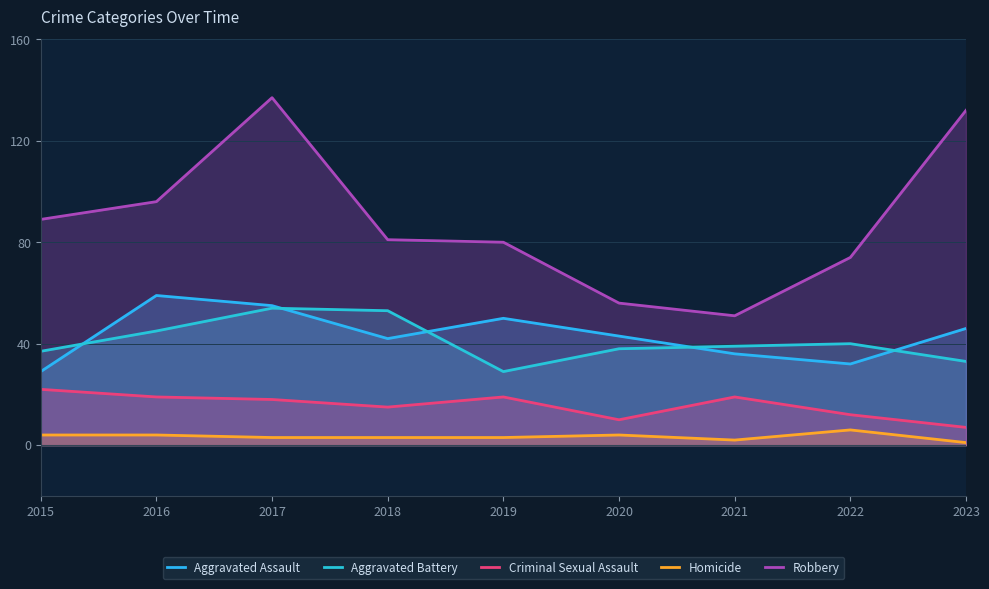

Which category has the lowest value across all series?

2023